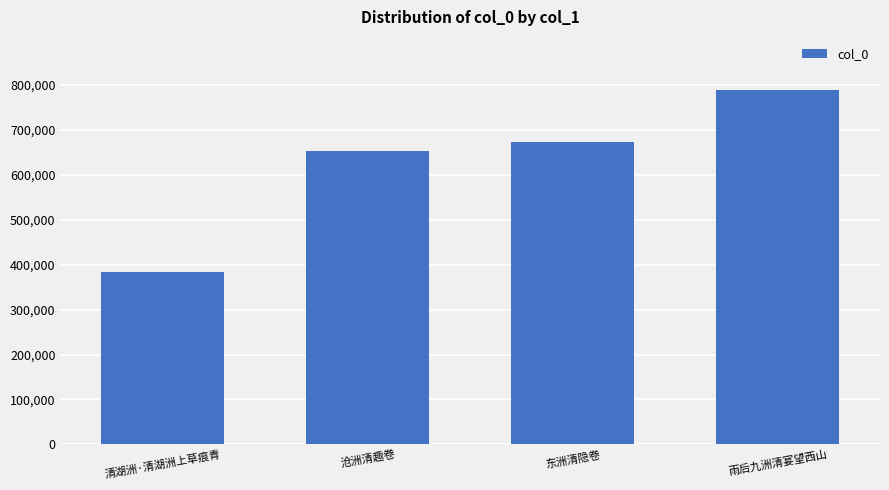

What is the difference between the values at 沧洲清趣卷 and 雨后九洲清宴望西山?

134582